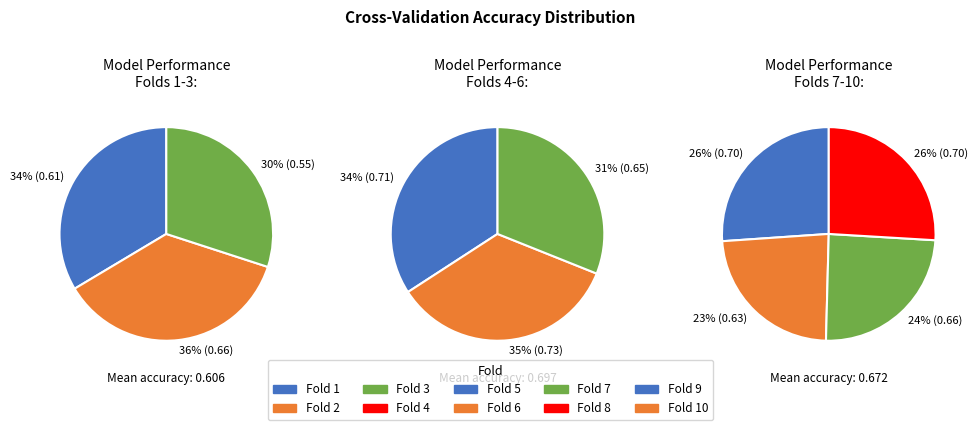

Between Fold 8 and Fold 6, which is larger?

Fold 6